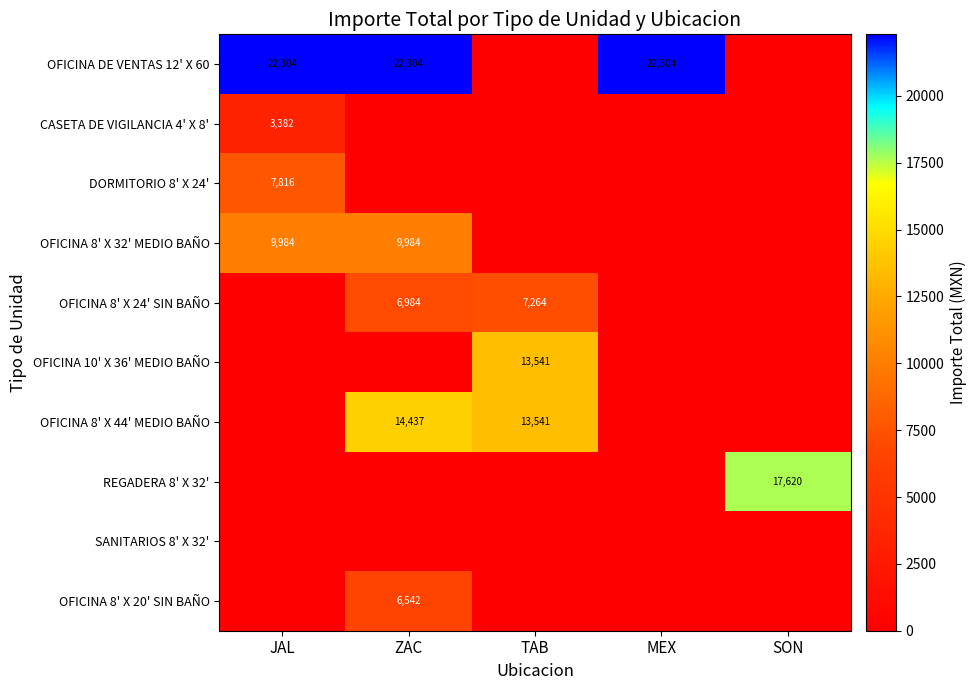

At how many categories does at least one series exceed 2133?

5